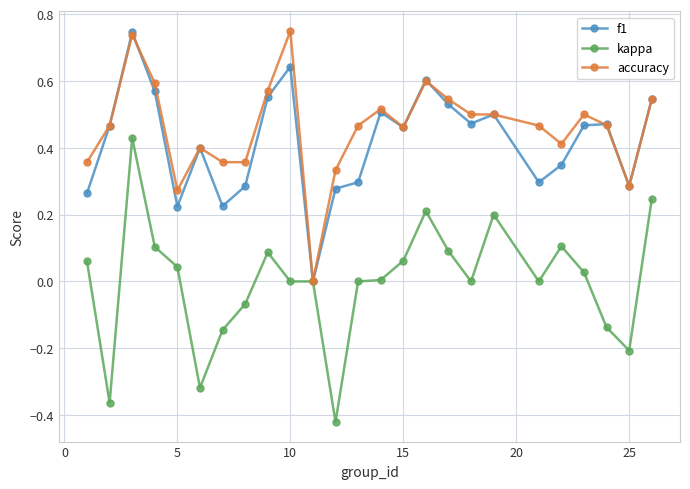

True or false: kappa has more than 2 interior local peaks.

True